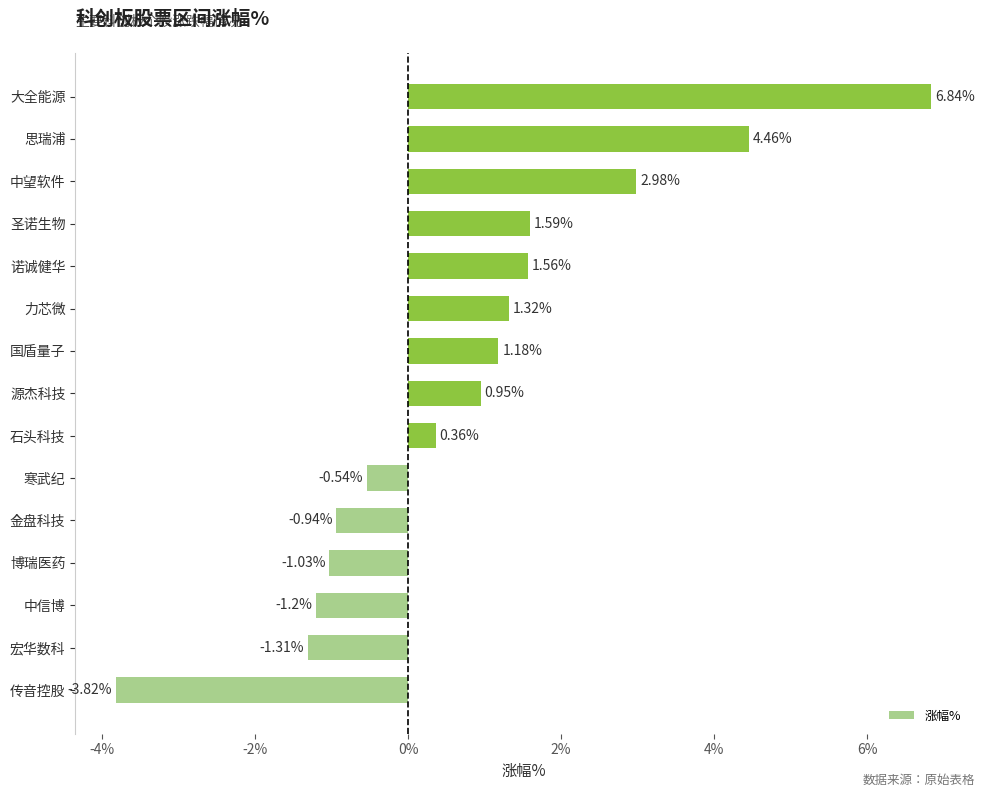

Which category has the highest value across all series?

大全能源